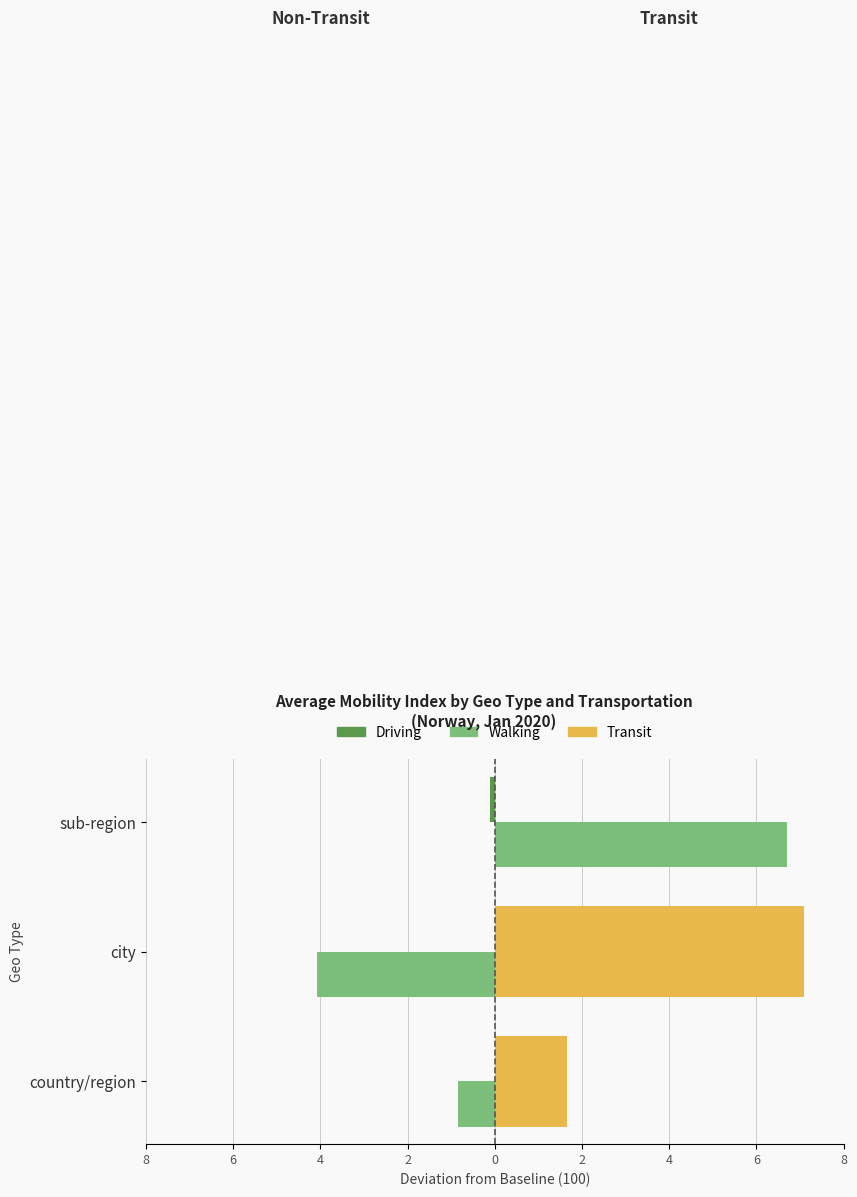

List the series in order of their peak value, highest first.

Transit, Walking, Driving